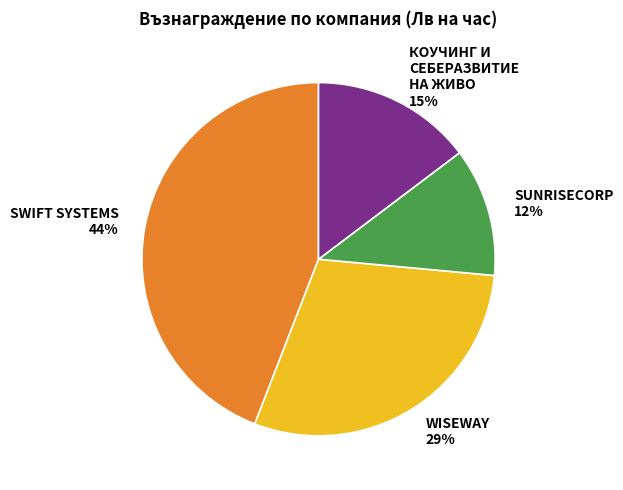

The SUNRISECORP slice represents 6% of the pie. True or false?

False